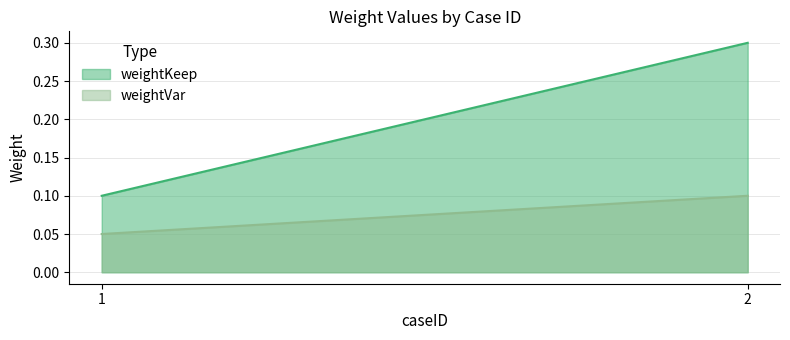

How many data points does each series have?

2